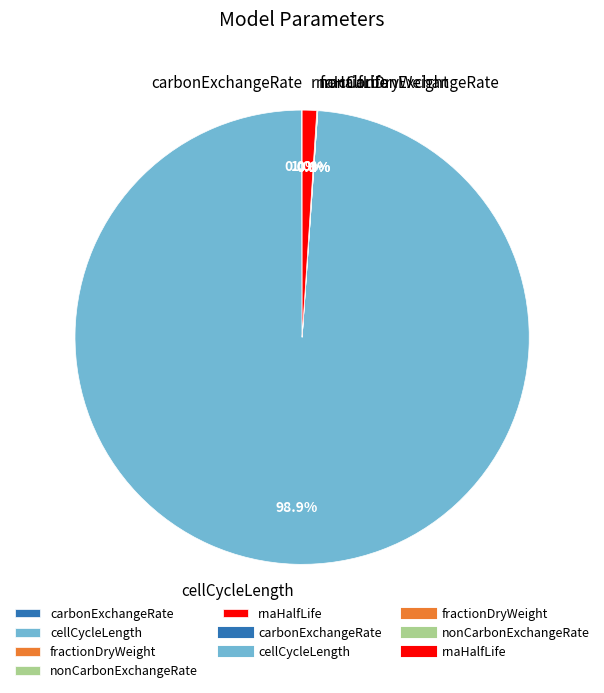

Is there a majority slice in this chart?

Yes